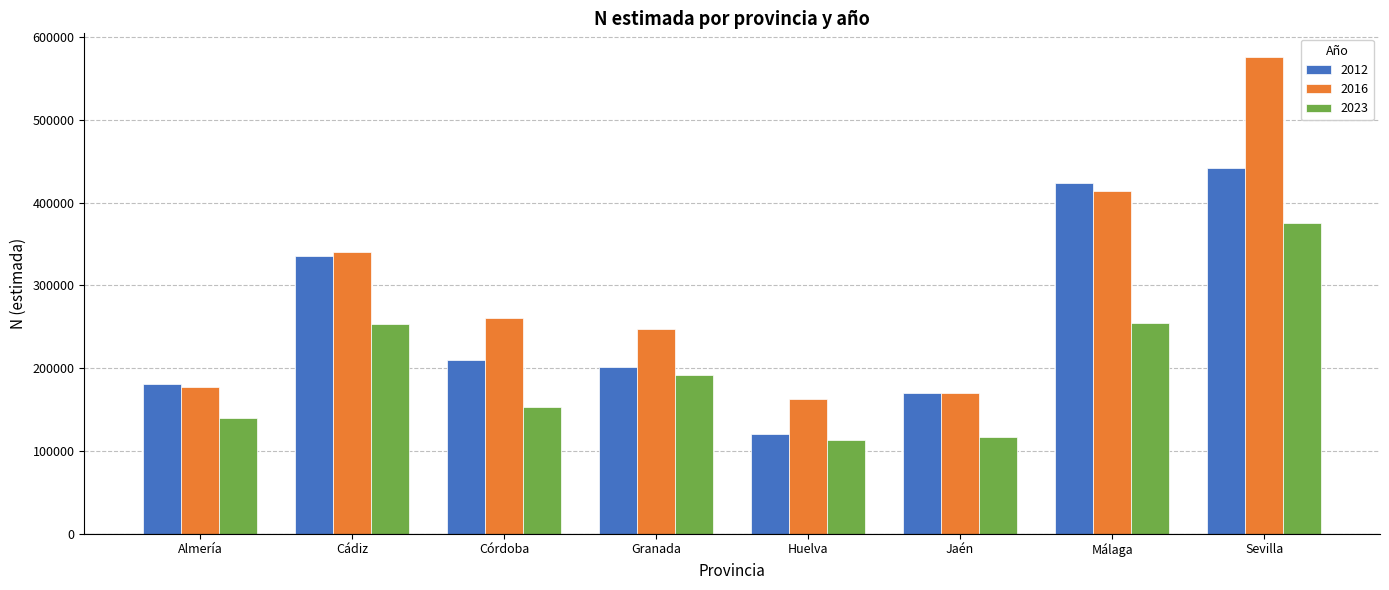

The value of 2012 at Córdoba is 371121. True or false?

False